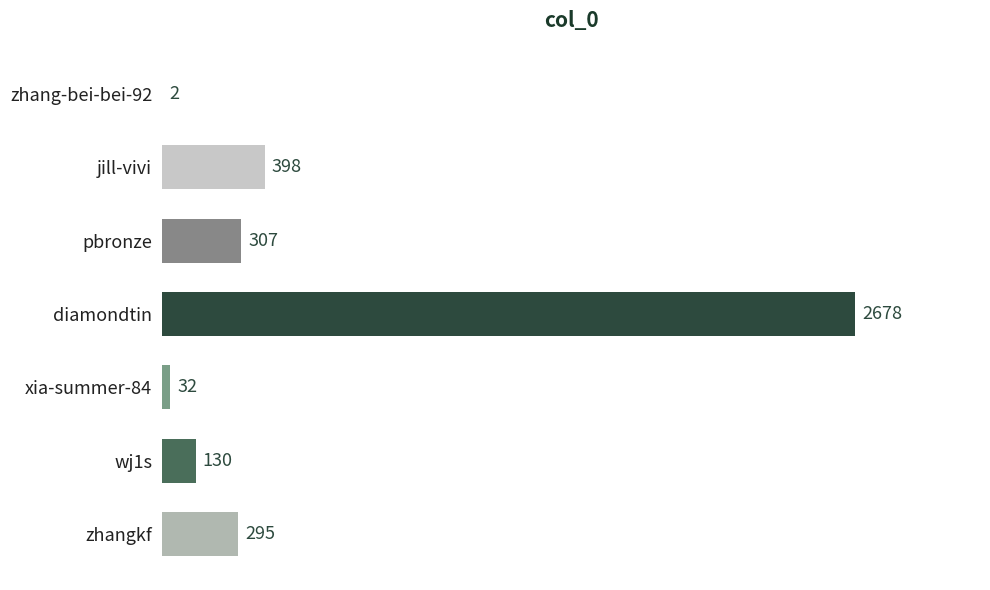

Reading bottom to top, list all the values displayed in this chart.

zhangkf=295	wj1s=130	xia-summer-84=32	diamondtin=2678	pbronze=307	jill-vivi=398	zhang-bei-bei-92=2